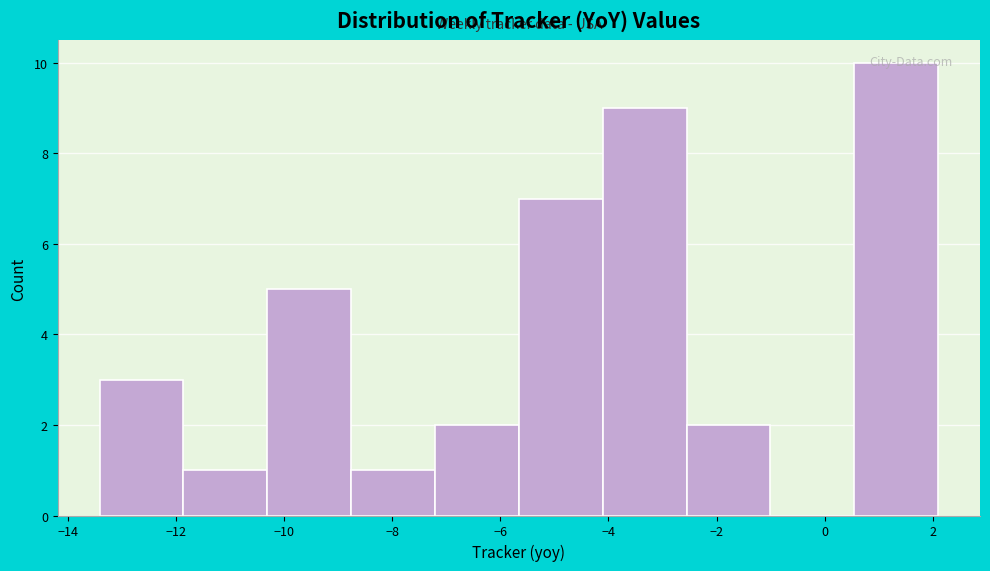

Over which range of the x-axis is the bar tallest?

0.6 to 2.0